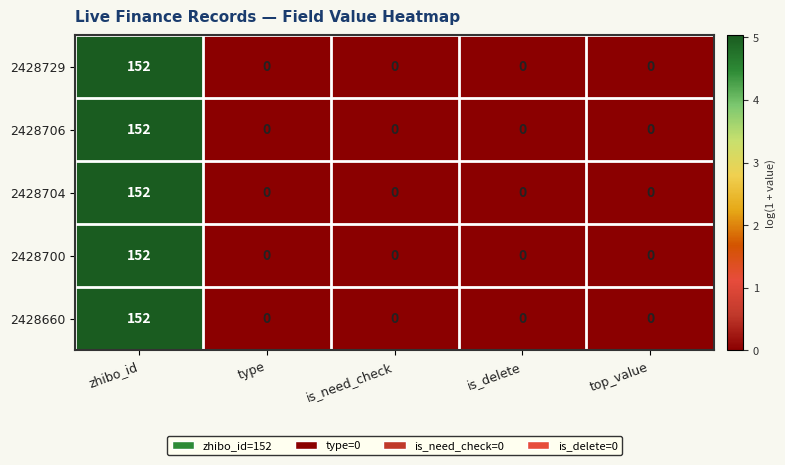

The value of 2428729 at is_delete is 60. True or false?

False